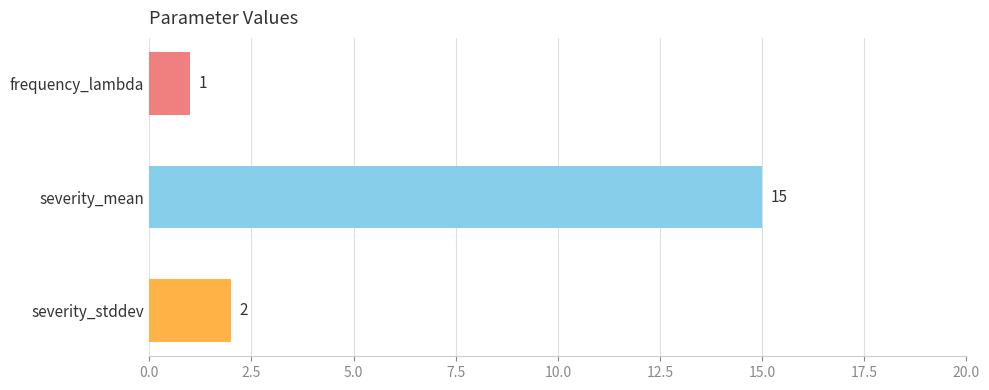

At which label is the value closest to 8?

severity_stddev